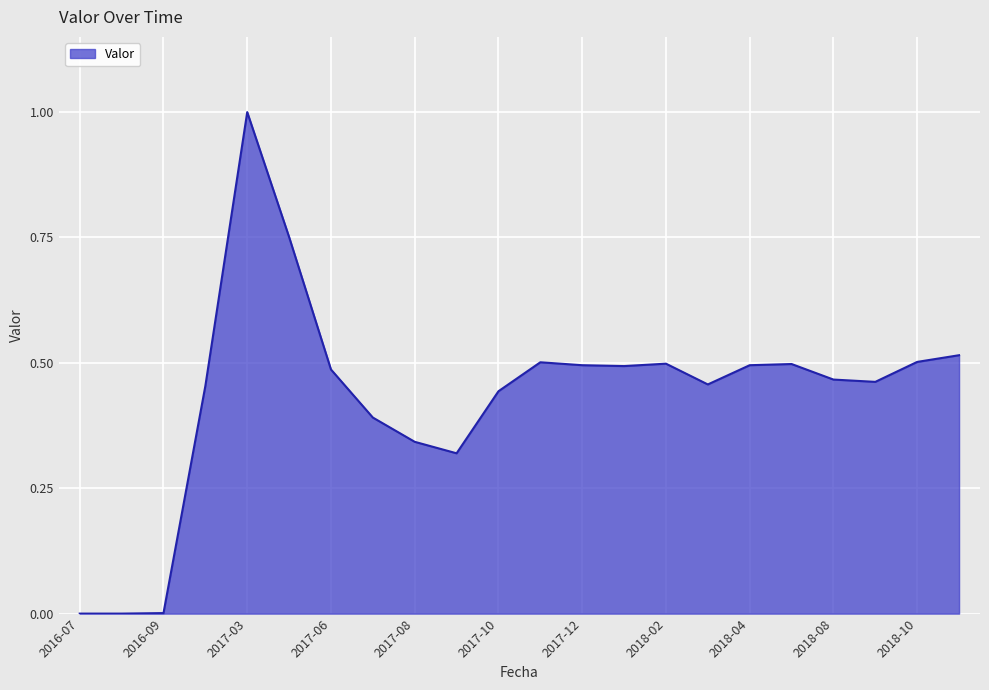

What is the difference between the maximum and minimum values?

1.0